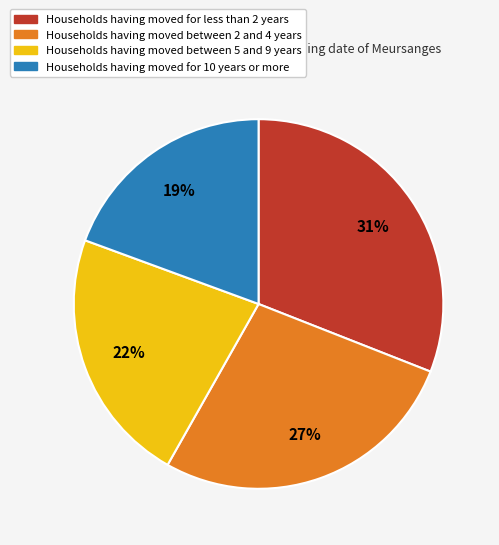

Is there a majority slice in this chart?

No